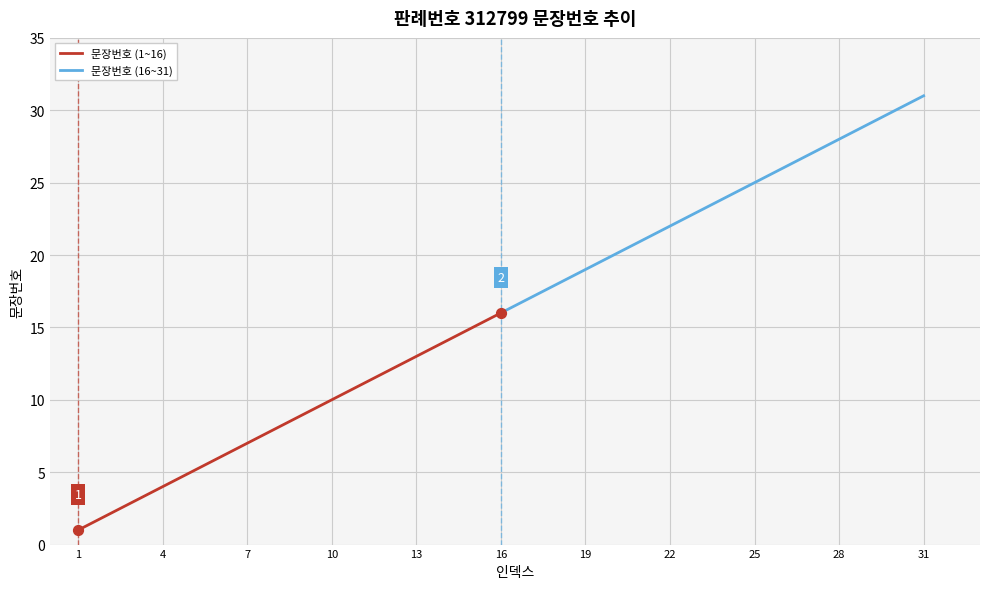

The value of 문장번호 (1~16) at 4 is 6. True or false?

False